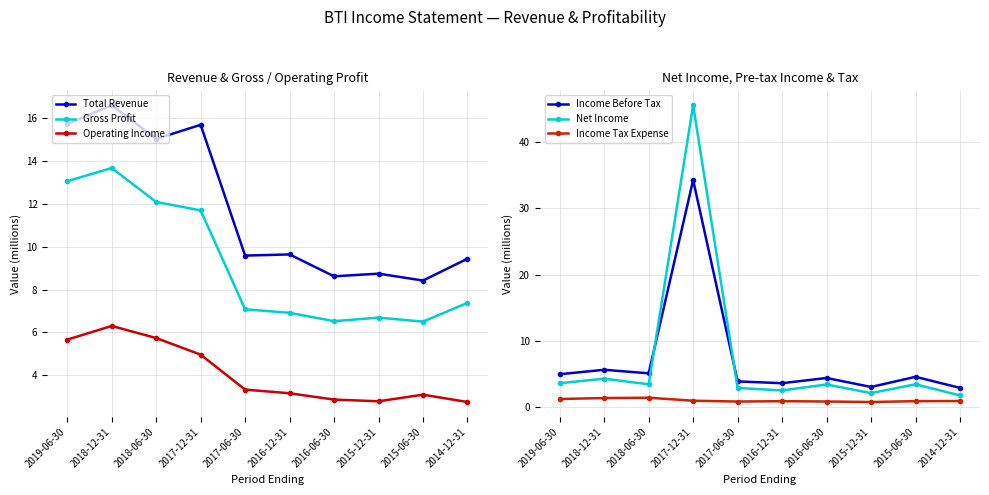

Reading right to left, extract all data points from this chart.

Total Revenue: 9.4	8.4	8.7	8.6	9.6	9.6	15.7	15.0	16.6	15.7
Gross Profit: 7.4	6.5	6.7	6.5	6.9	7.1	11.7	12.1	13.7	13.1
Operating Income: 2.7	3.1	2.8	2.9	3.2	3.3	5.0	5.7	6.3	5.7
Income Before Tax: 2.9	4.6	3.1	4.4	3.6	3.9	34.3	5.1	5.7	5.0
Net Income: 1.8	3.5	2.1	3.5	2.6	2.9	45.5	3.5	4.3	3.6
Income Tax Expense: 1.0	0.9	0.8	0.9	0.9	0.9	1.0	1.5	1.4	1.3